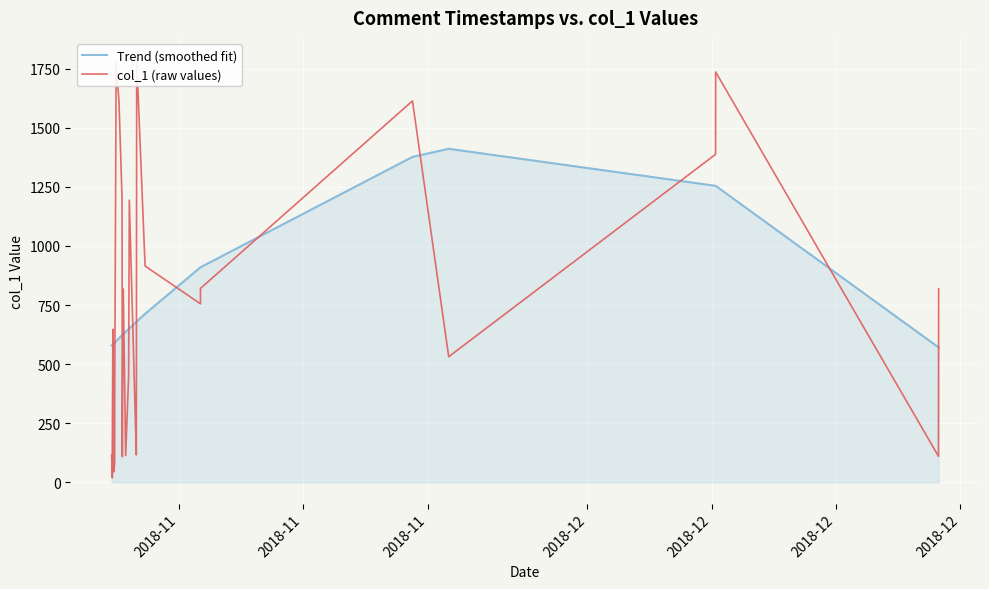

In col_1 (raw values), how many points are lower than both neighbors (excluding endpoints)?

8